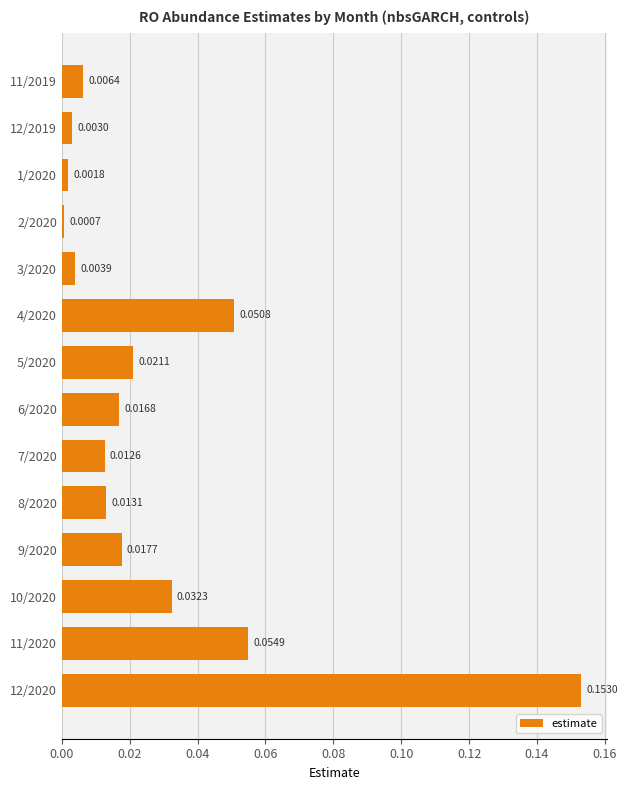

What is the sum of all values?

0.4